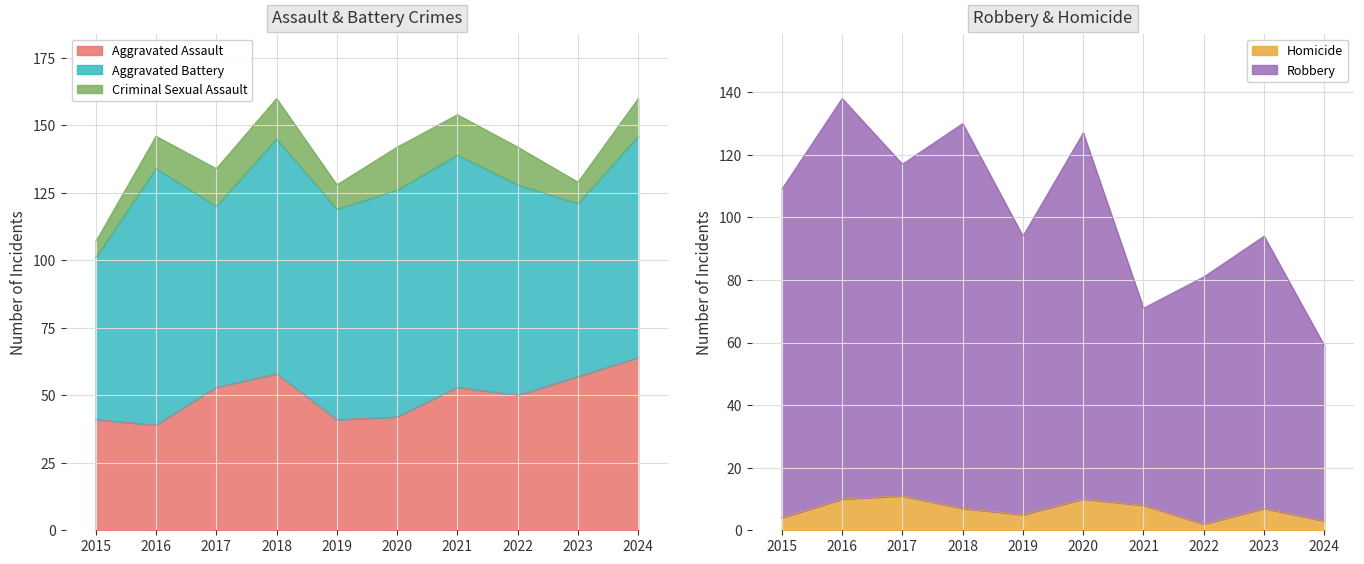

True or false: Homicide has a value of 11 at 2017.

True